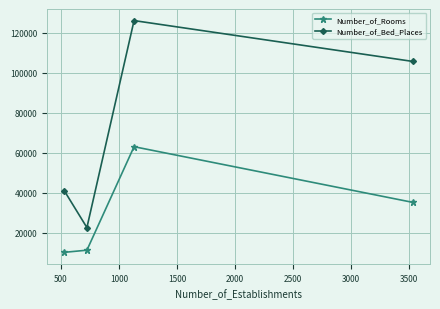

In Number_of_Bed_Places, how many points are lower than both neighbors (excluding endpoints)?

1